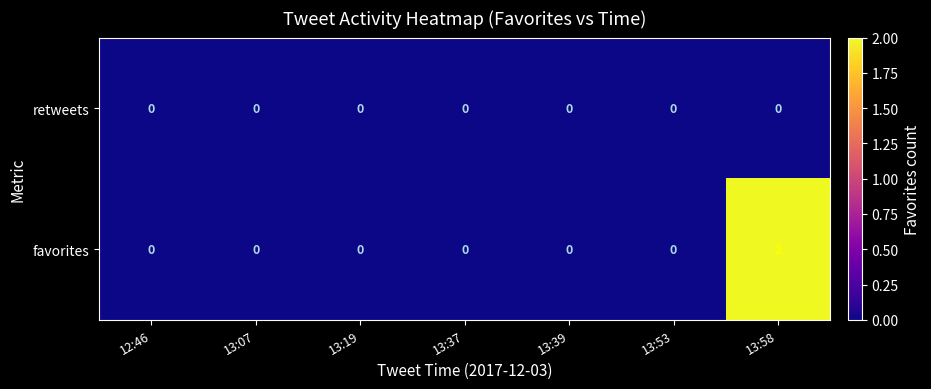

True or false: favorites has a value of 1 at 13:07.

False